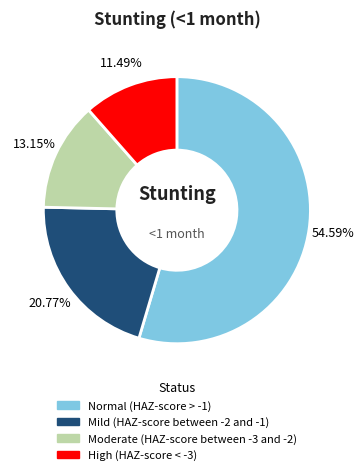

The Moderate (HAZ-score between -3 and -2) slice represents 23% of the pie. True or false?

False